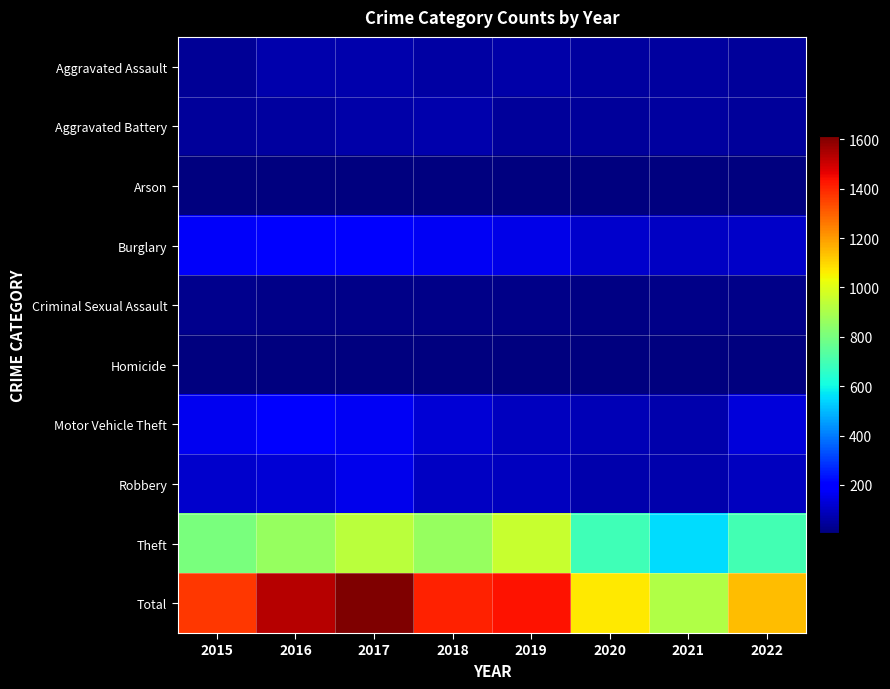

Reading left to right, what are all the values shown in this chart?

Aggravated Assault: 2015=36	2016=70	2017=67	2018=54	2019=63	2020=48	2021=50	2022=46
Aggravated Battery: 2015=44	2016=53	2017=65	2018=72	2019=41	2020=44	2021=50	2022=45
Arson: 2015=5	2016=8	2017=7	2018=7	2019=5	2020=7	2021=4	2022=3
Burglary: 2015=174	2016=191	2017=188	2018=168	2019=150	2020=114	2021=101	2022=104
Criminal Sexual Assault: 2015=26	2016=20	2017=20	2018=18	2019=20	2020=12	2021=19	2022=19
Homicide: 2015=5	2016=4	2017=4	2018=3	2019=4	2020=5	2021=3	2022=5
Motor Vehicle Theft: 2015=162	2016=197	2017=168	2018=127	2019=96	2020=80	2021=68	2022=130
Robbery: 2015=110	2016=128	2017=160	2018=98	2019=96	2020=71	2021=66	2022=95
Theft: 2015=807	2016=862	2017=933	2018=860	2019=958	2020=689	2021=552	2022=697
Total: 2015=1369	2016=1533	2017=1612	2018=1407	2019=1433	2020=1070	2021=913	2022=1144